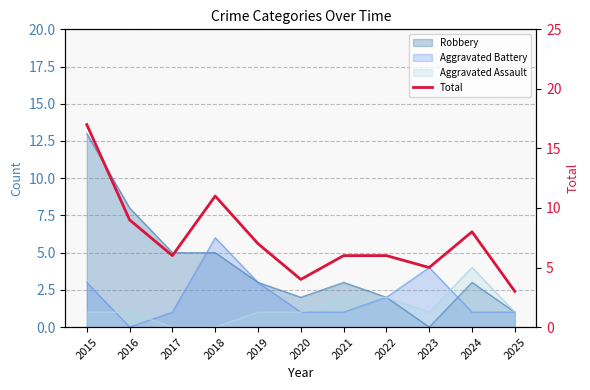

True or false: the data shows 3 at 2023.

False